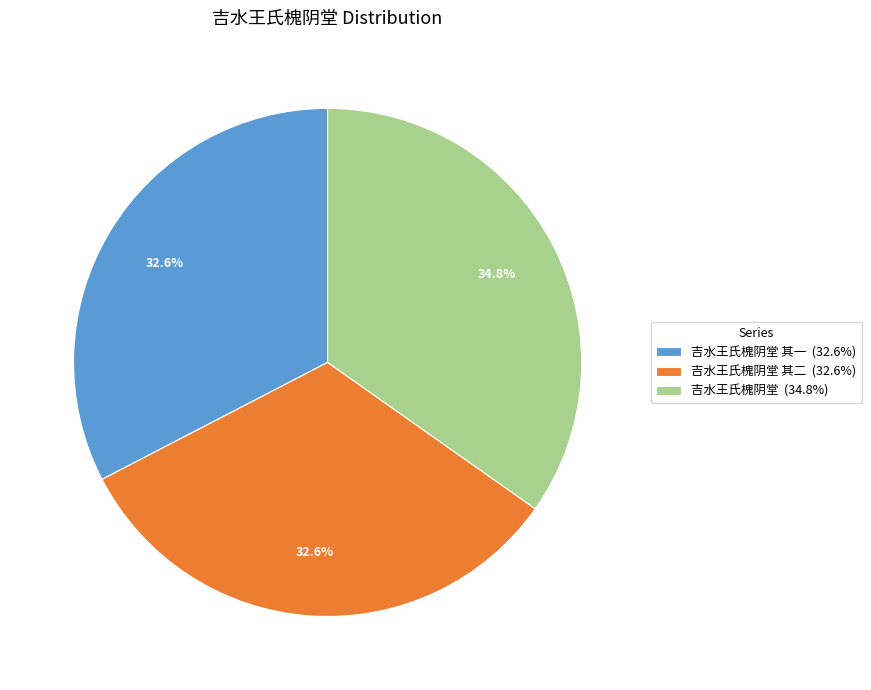

What percentage is NOT represented by 吉水王氏槐阴堂 其二 (32.6%)?

67.4%